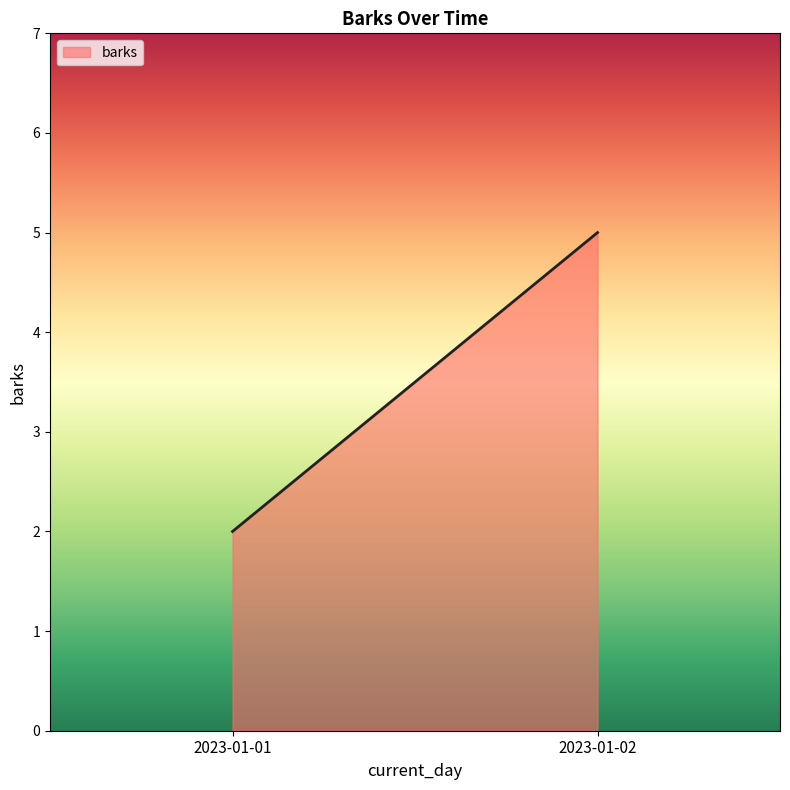

Which category has the lowest value across all series?

2023-01-01